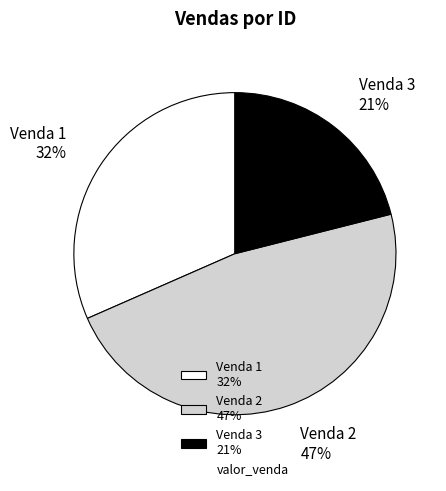

Is there any slice that represents more than half of the pie?

No